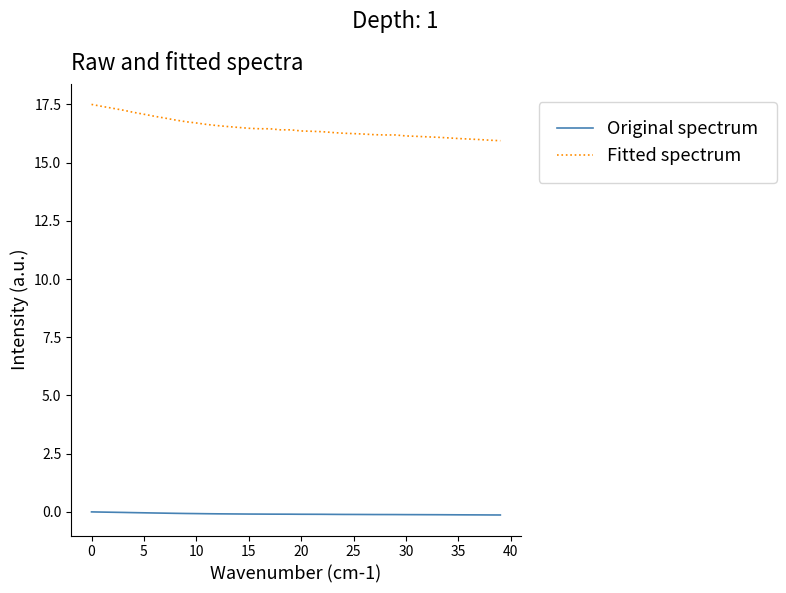

True or false: Original spectrum and Fitted spectrum cross at least once.

False